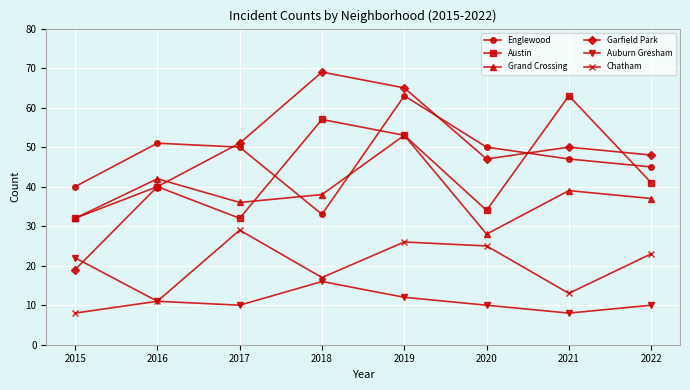

Is it true that Garfield Park equals 118 at 2018?

False